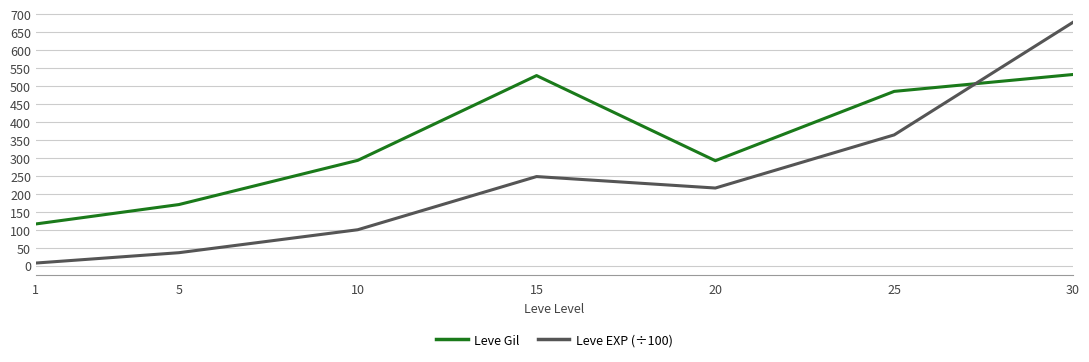

Which series has the widest spread of values?

Leve EXP (÷100)